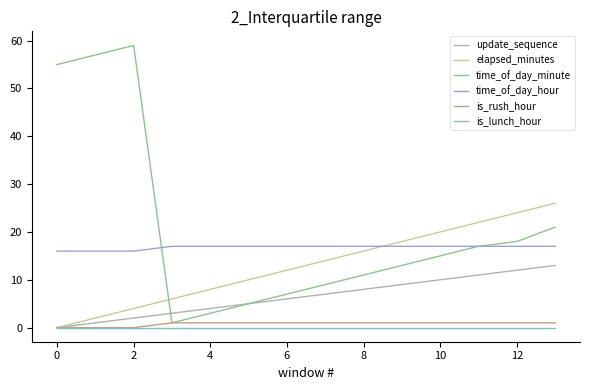

True or false: is_rush_hour has more than 1 interior local peaks.

False